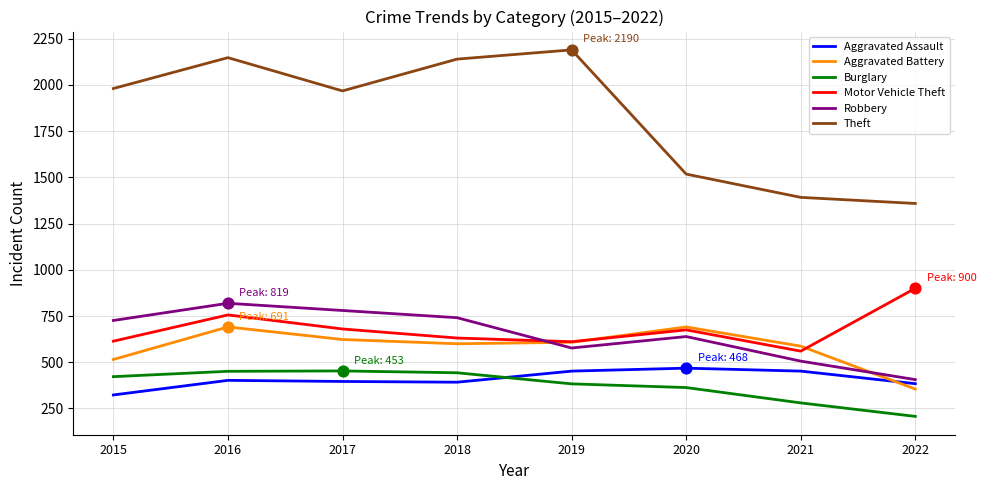

Is the value of Burglary at 2015 greater than the value of Aggravated Battery at 2017?

No